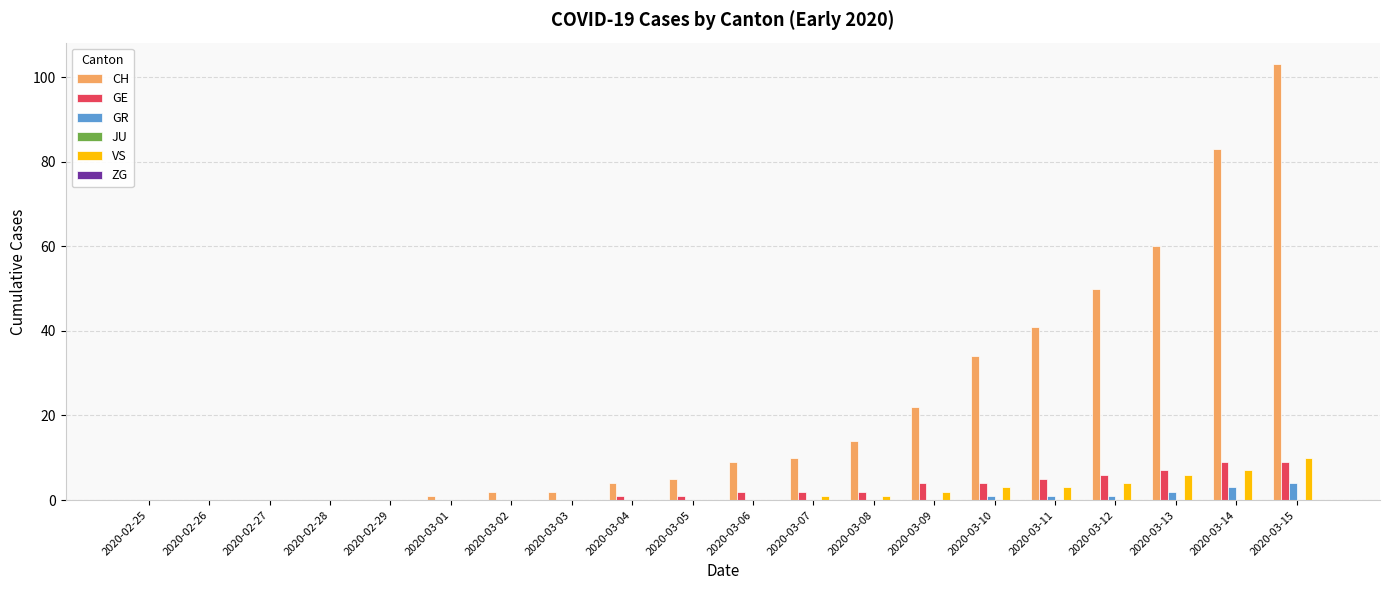

Is the value of CH at 2020-03-14 greater than the value of GR at 2020-03-08?

Yes